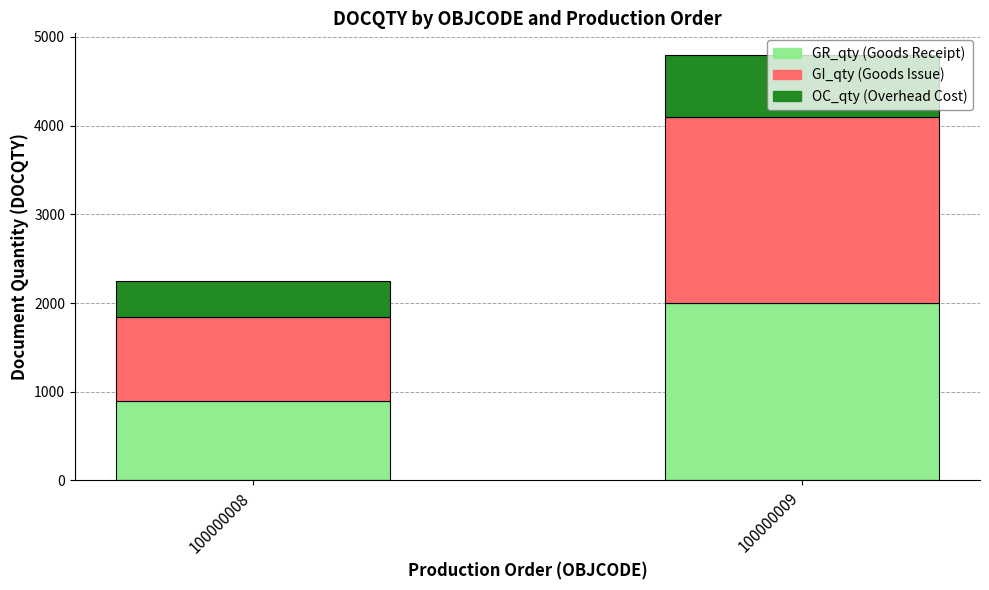

At which category is the sum across all series the highest?

100000009